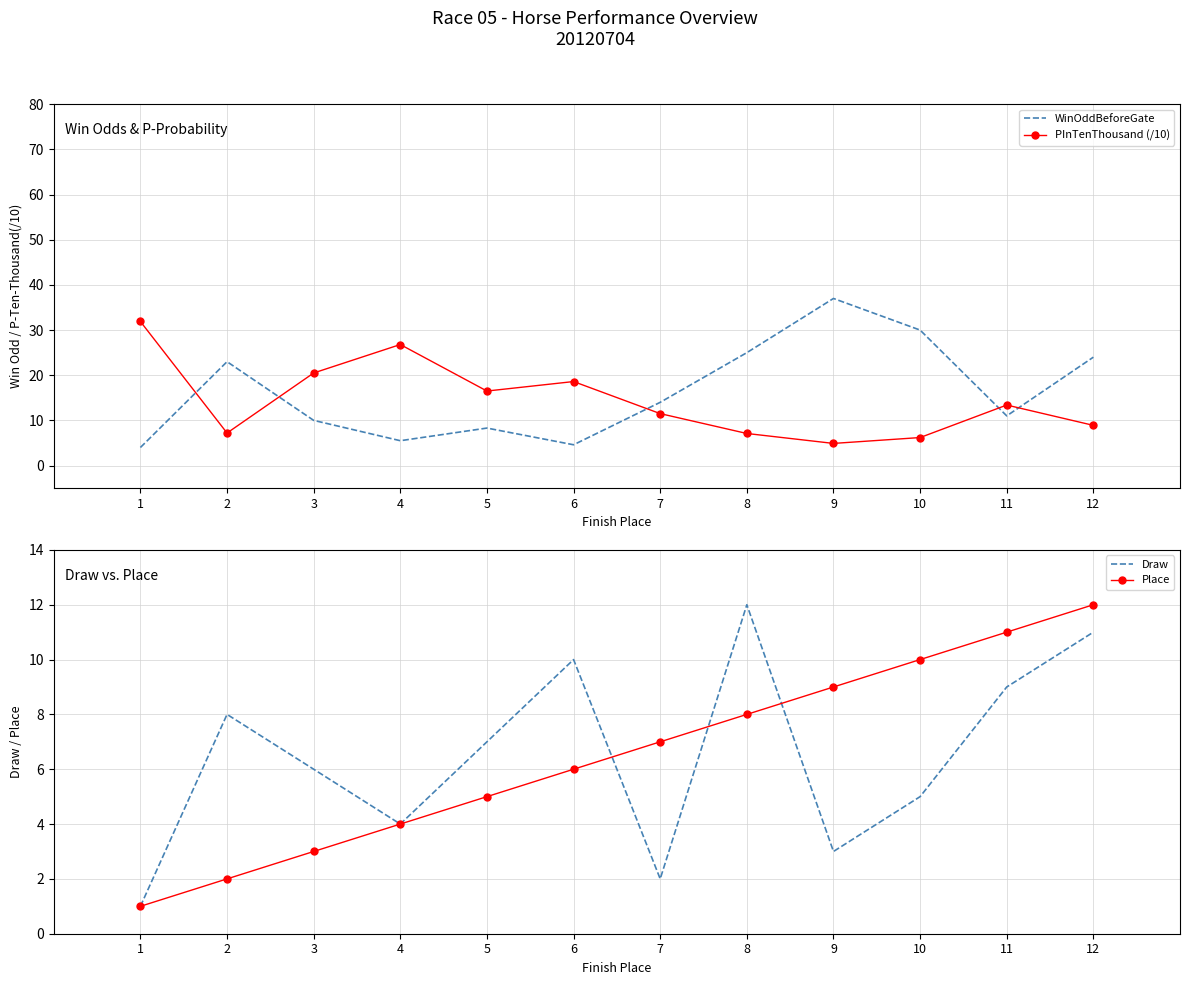

Which category has the lowest value in the PInTenThousand (/10) series?

9